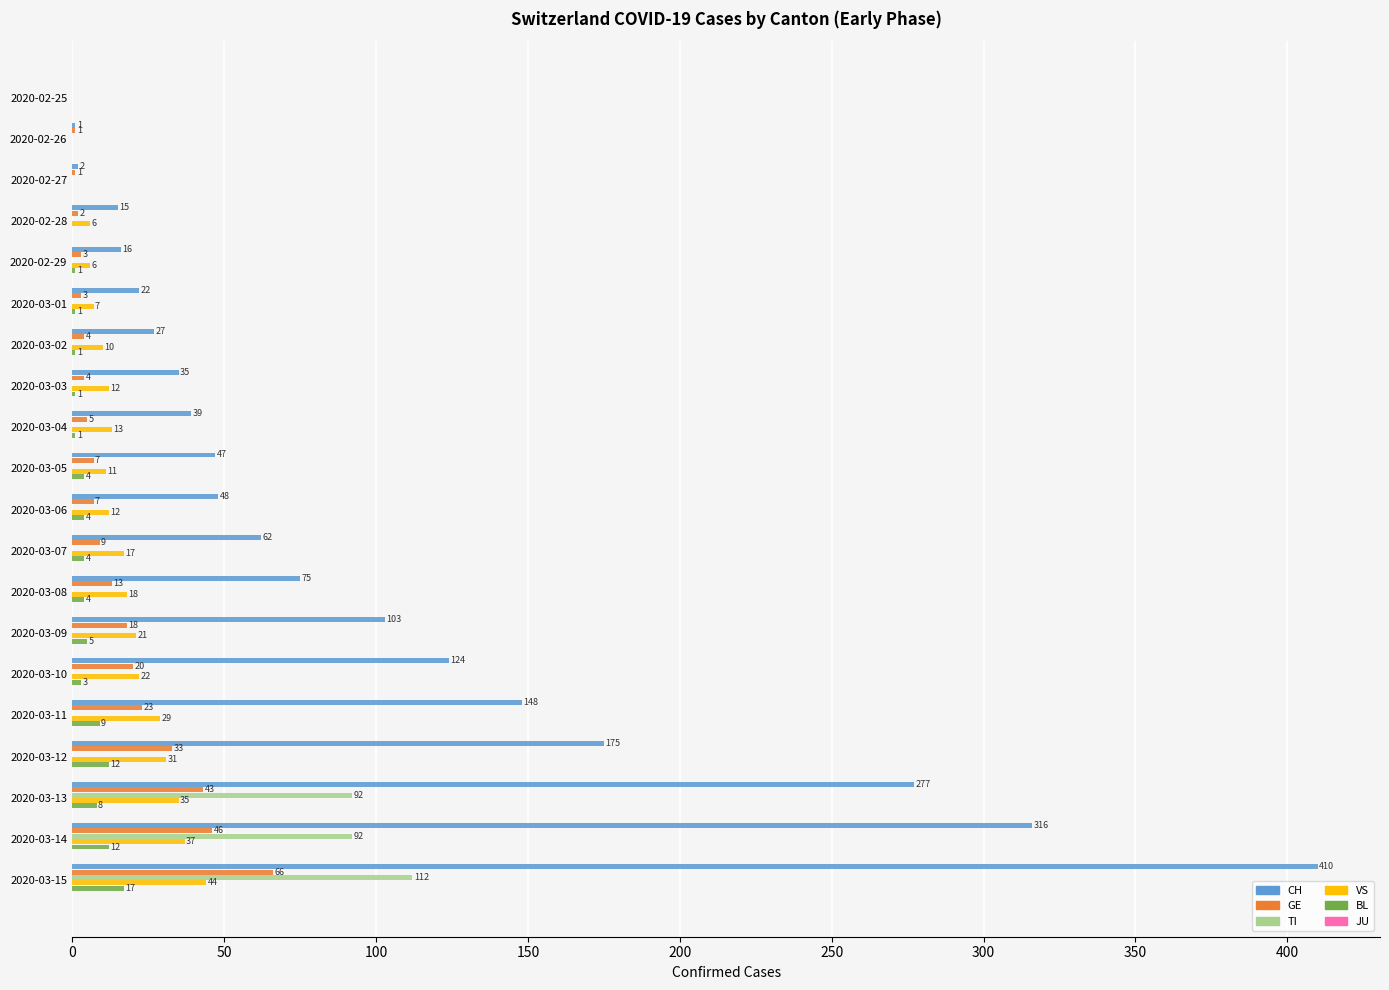

Which series changed the most between 2020-02-25 and 2020-03-04?

CH